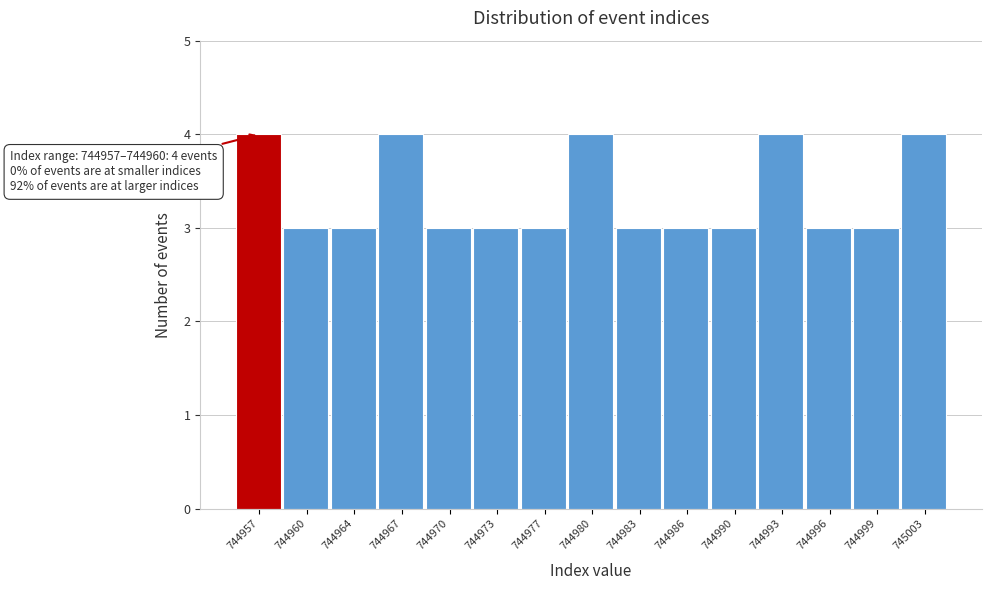

Reading right to left, transcribe all the data shown in this chart.

4	3	3	4	3	3	3	4	3	3	3	4	3	3	4